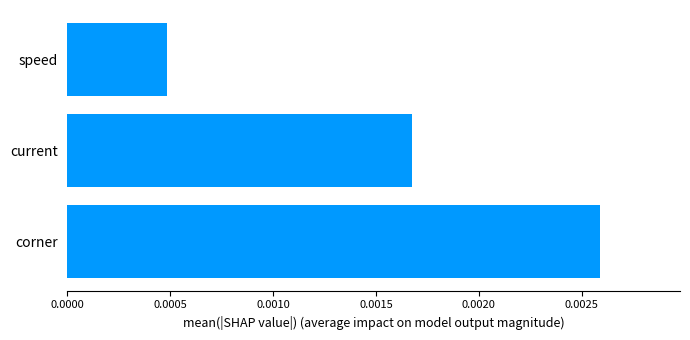

Rank the categories by value from lowest to highest.

speed, current, corner